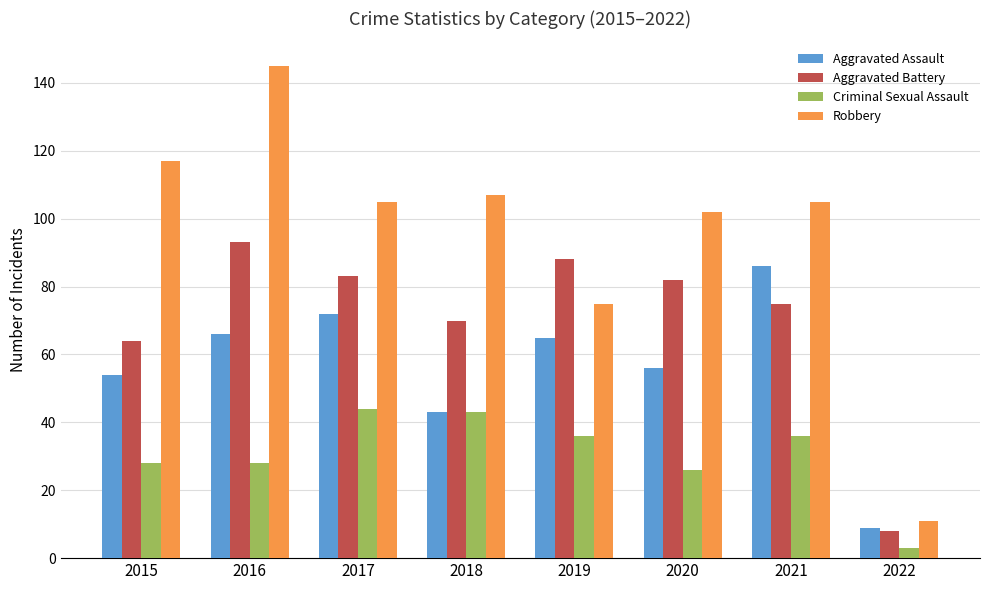

At which label is Aggravated Battery closest to 50?

2015